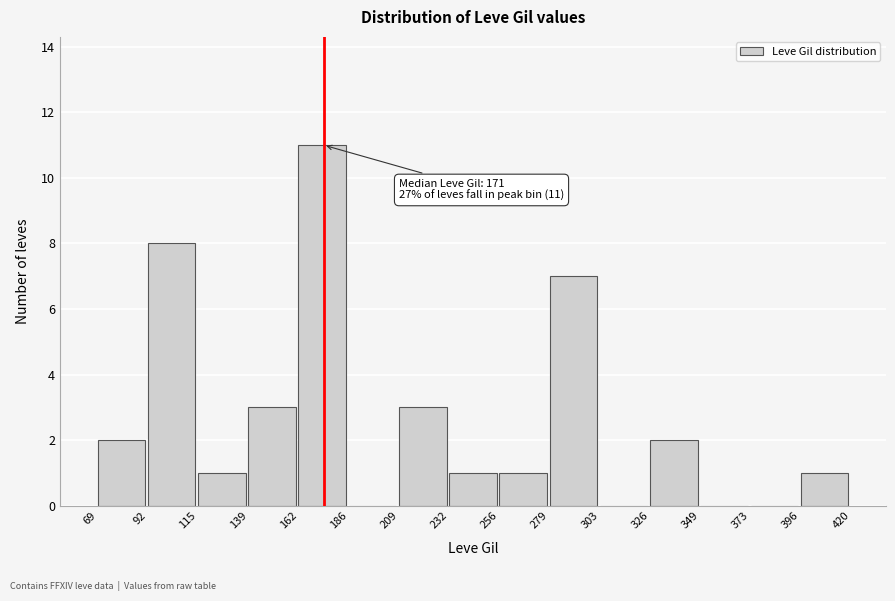

Which range on the x-axis has the tallest bar?

162 to 186